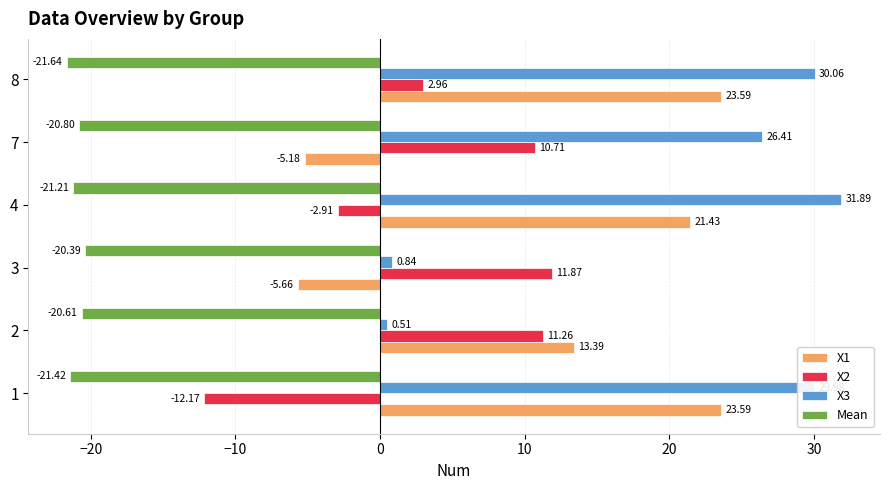

How many categories are shown in the chart?

6